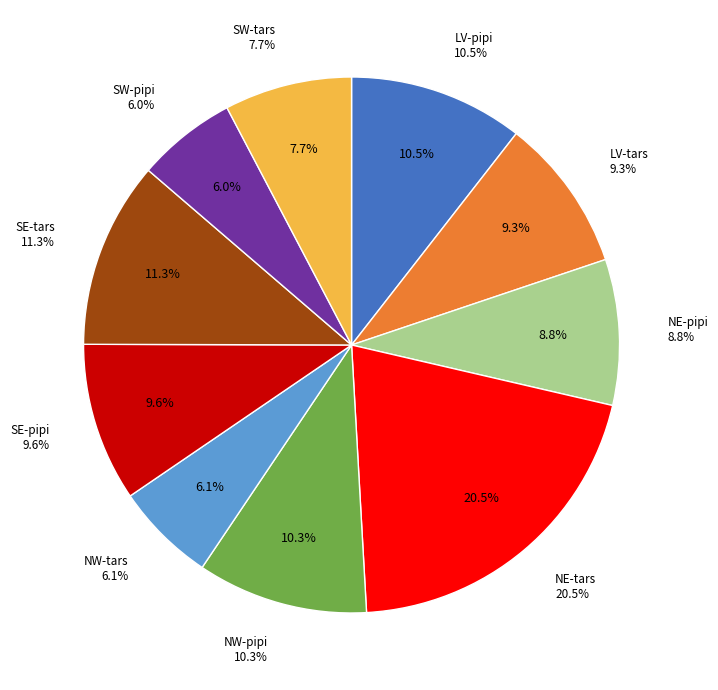

What percentage is the SW-pipi slice, to the nearest percent?

6%